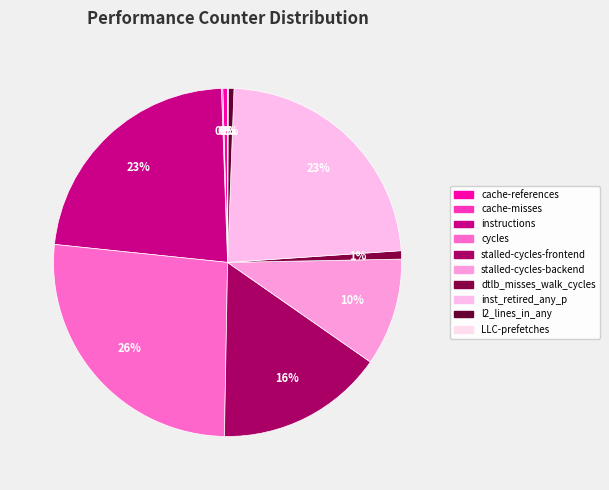

To the nearest percent, what portion does dtlb_misses_walk_cycles represent?

1%